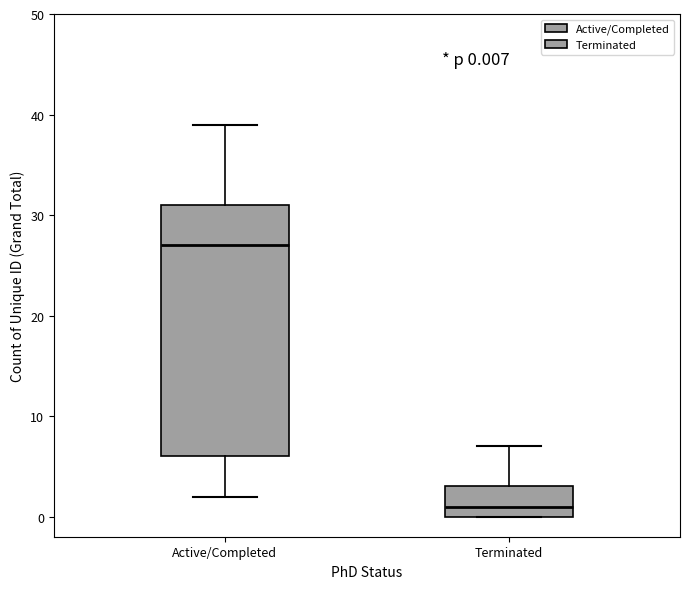

Which box is the tallest, from its lower edge to its upper edge?

Active/Completed